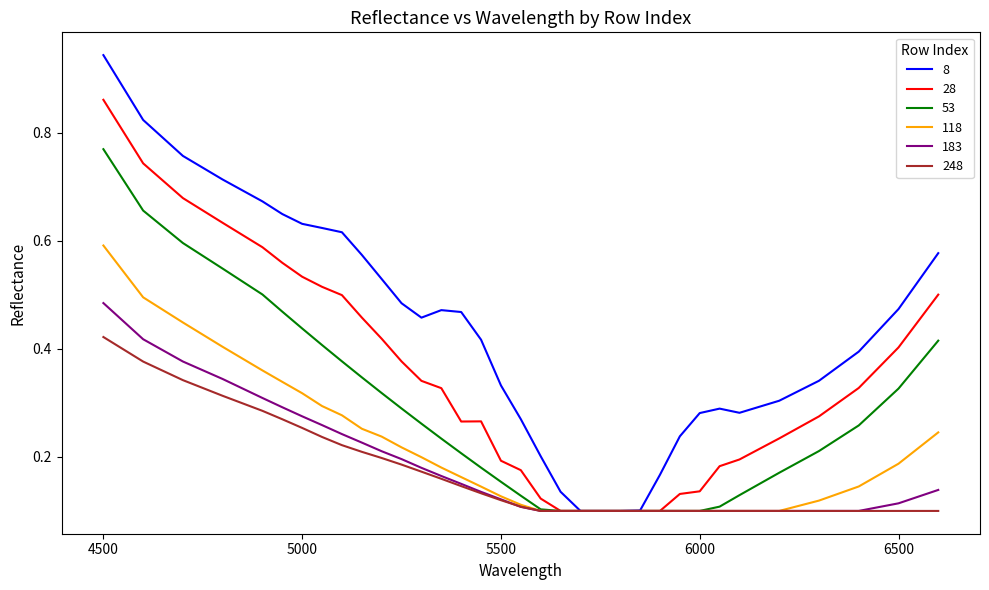

Which series has the largest range (max minus min)?

8